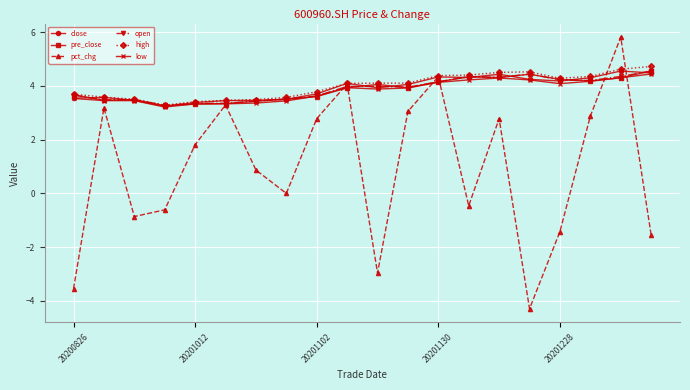

What is the sum of all open values?

77.6